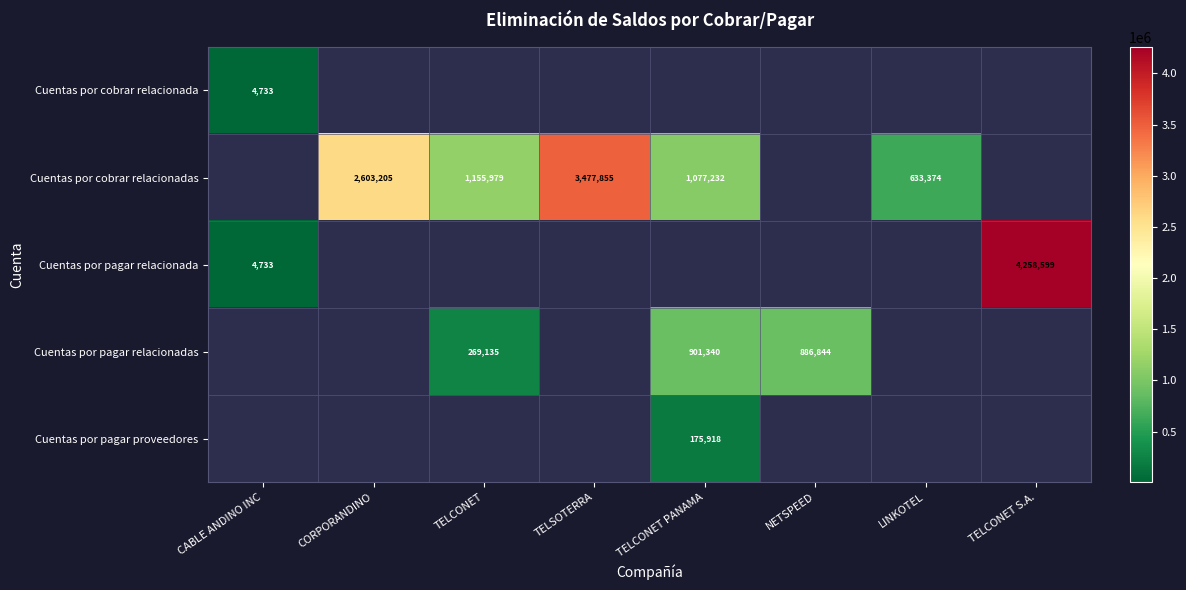

Is the value of Cuentas por pagar proveedores at TELCONET PANAMA greater than the value of Cuentas por cobrar relacionada at TELCONET?

No